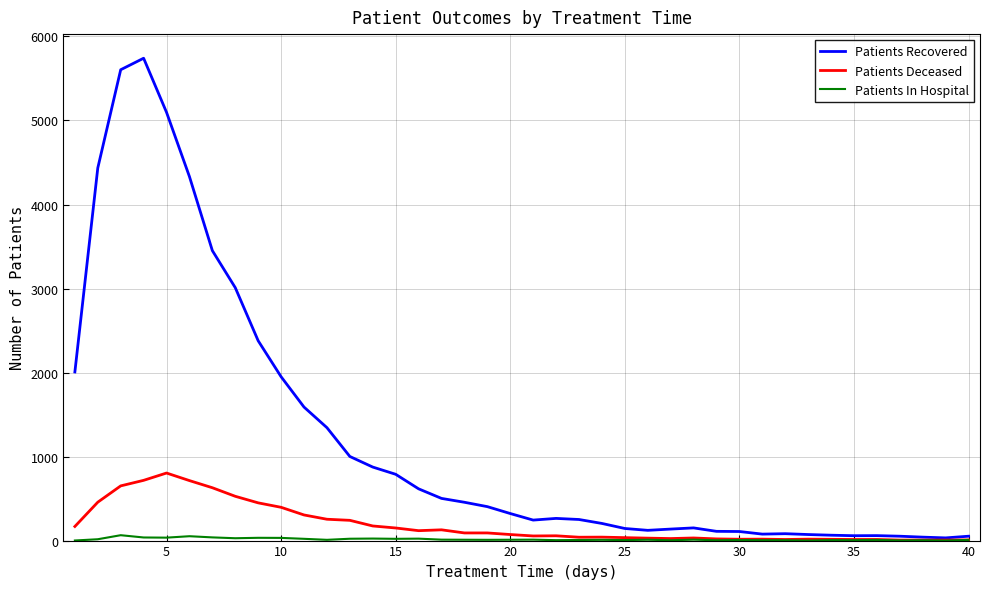

Count the number of data series in this chart.

3